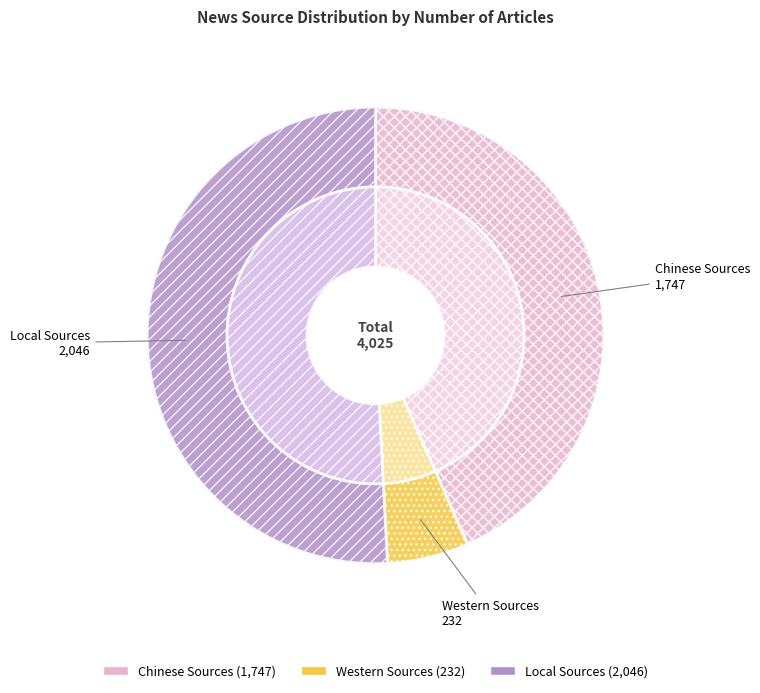

Which has a higher value, Chinese Sources or Local Sources?

Local Sources